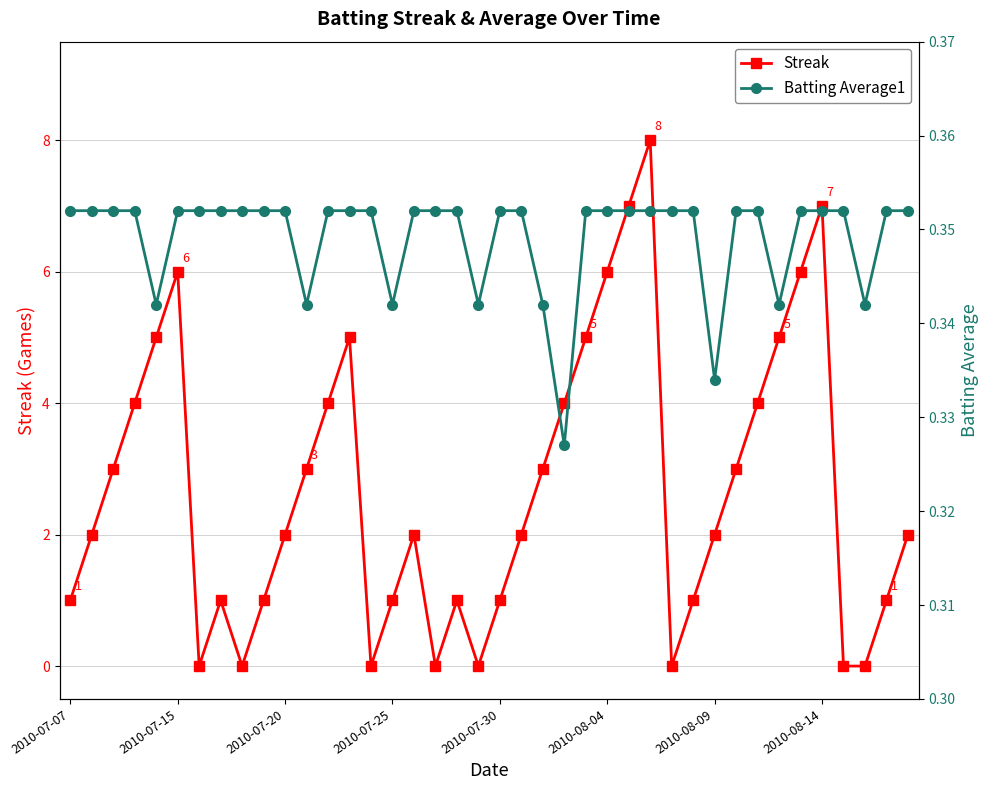

List the series in order of their overall mean, highest first.

Streak, Batting Average1